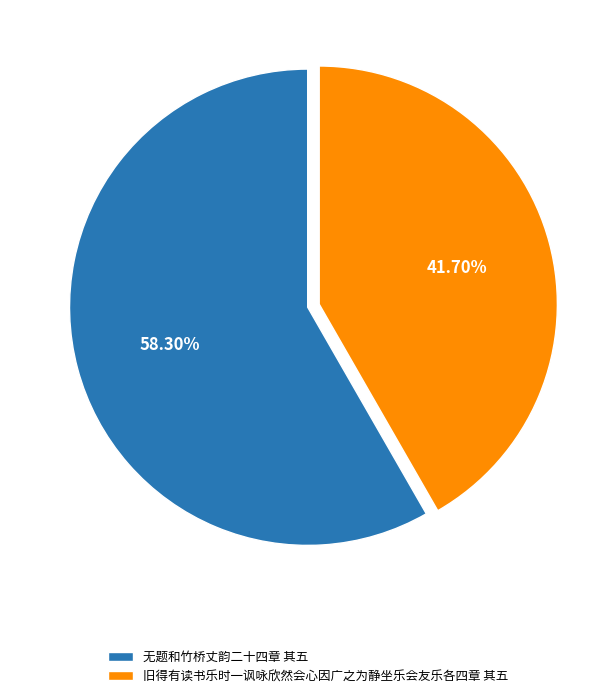

Which slice is the smallest?

旧得有读书乐时一讽咏欣然会心因广之为静坐乐会友乐各四章 其五